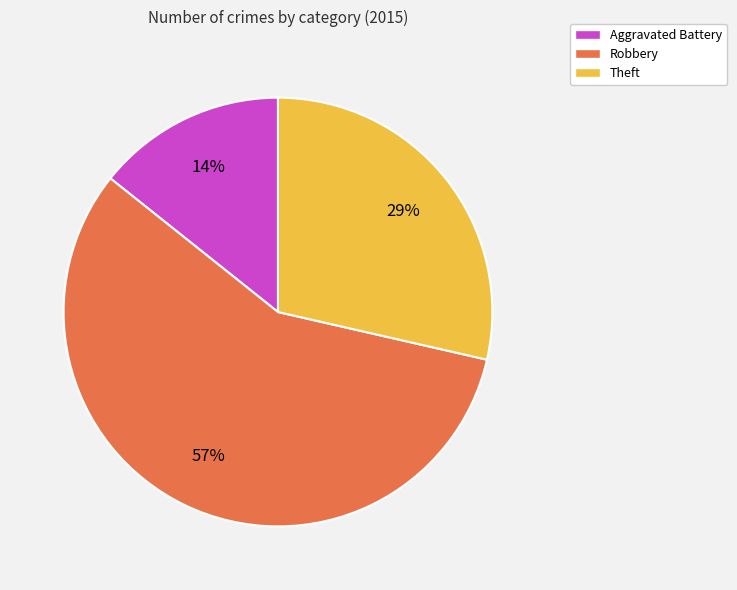

To the nearest percent, what is the average slice percentage?

33%